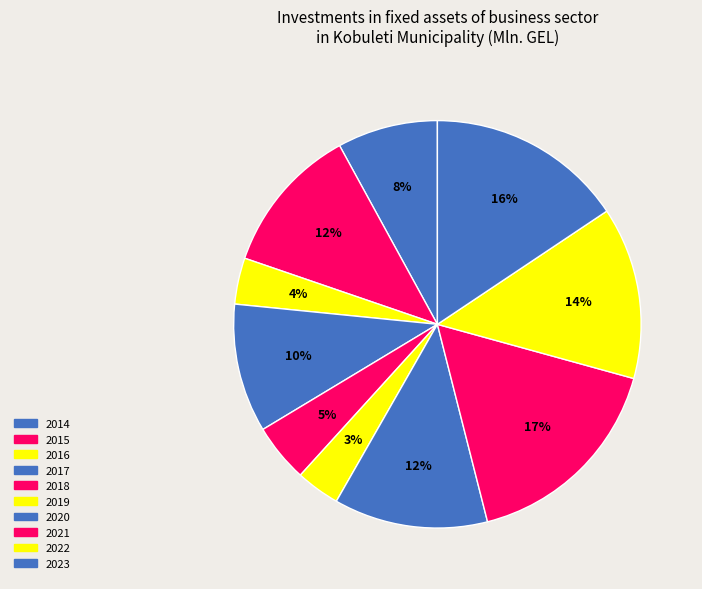

Approximately how many times larger is the value at 2014 compared to 2016?

2.2